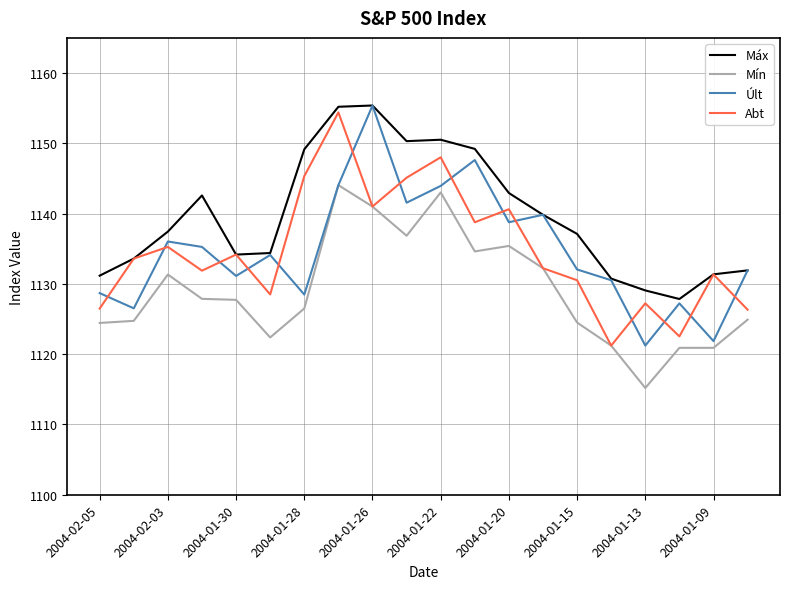

Which series has the largest total across all categories?

Máx